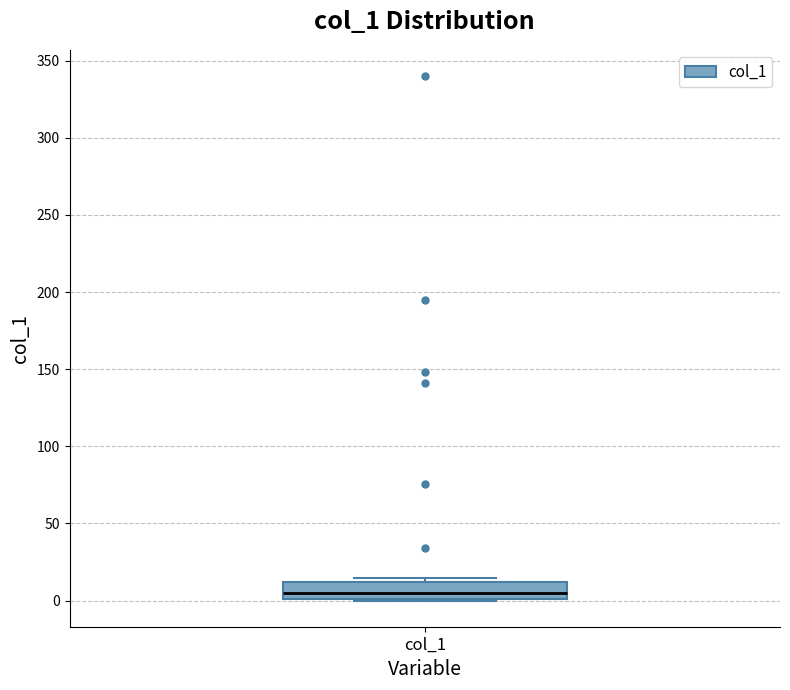

Where is the lower edge of the box for col_1 on the y-axis? The values are not printed on the chart, so give them approximately, as read against the axis.

0